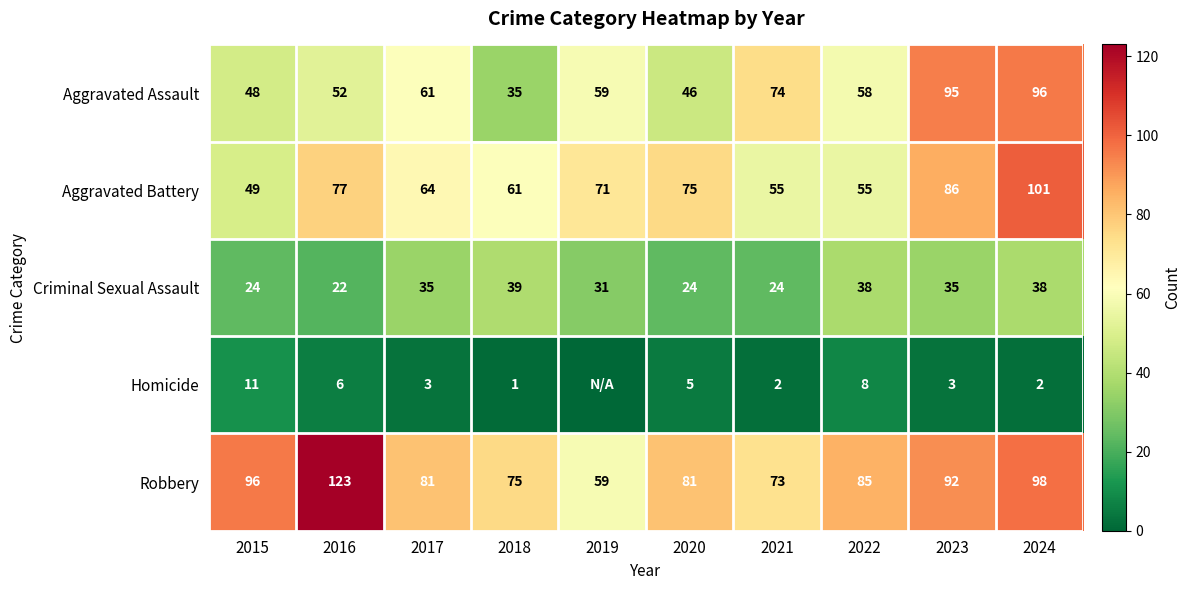

What is the total value across all series at 2020?

231